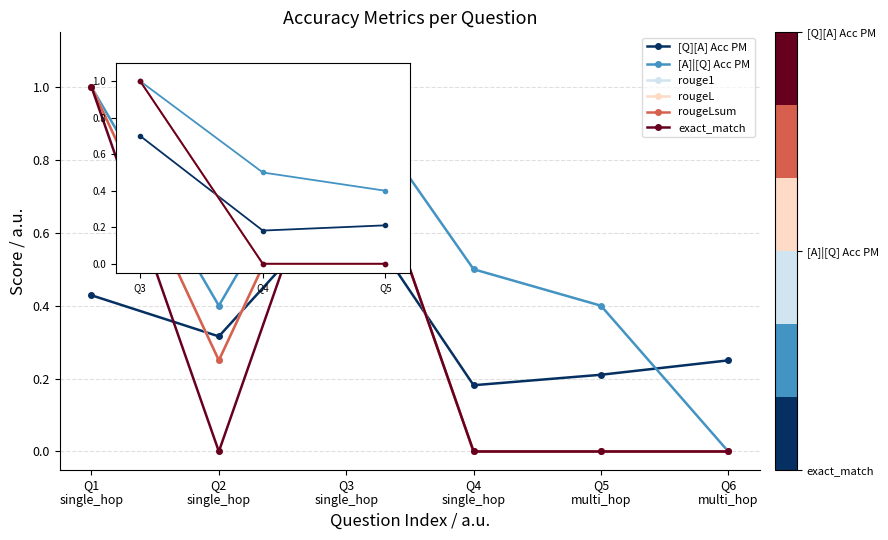

Does the chart have visible grid lines?

Yes